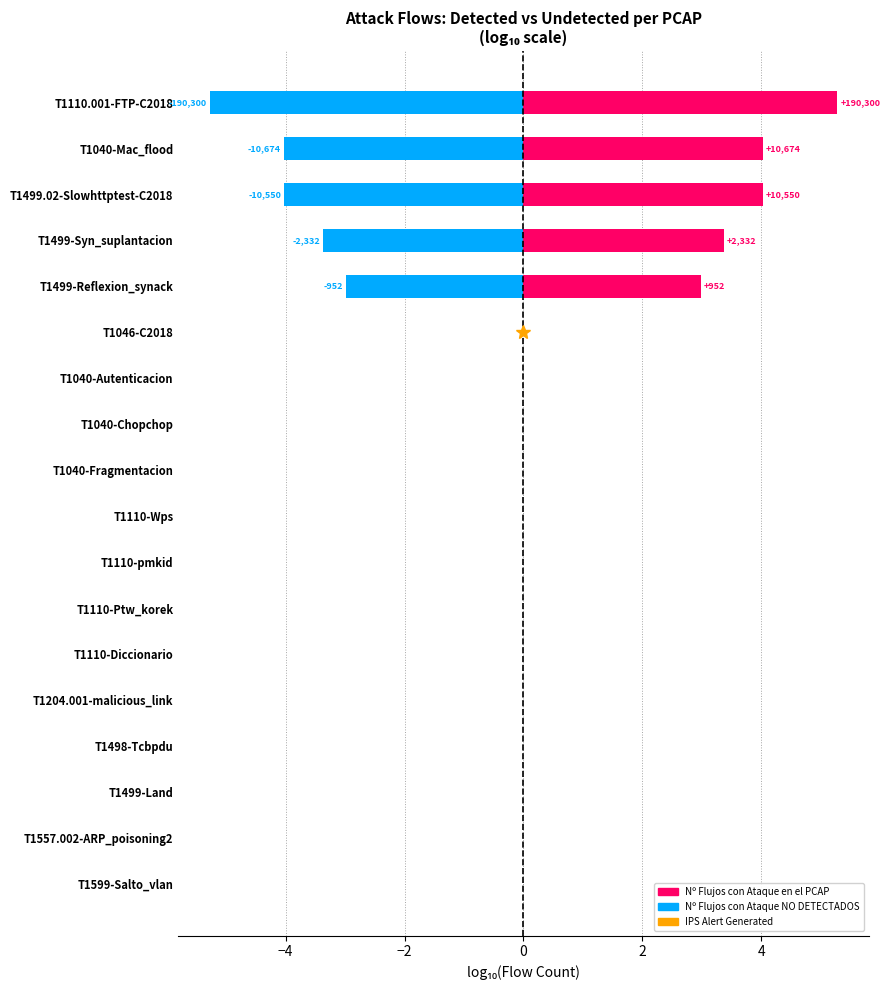

What is the difference between the second highest and second lowest values in the Nº Flujos con Ataque NO DETECTADOS (neg) series?

4.0